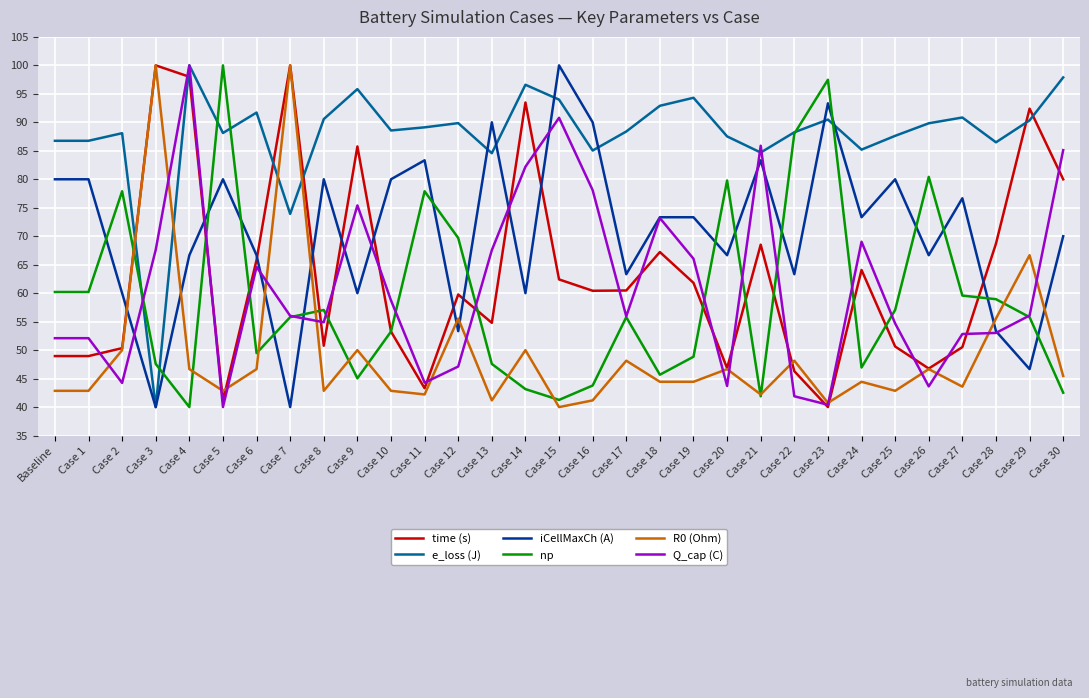

What is the total value across all series at Case 12?

375.3